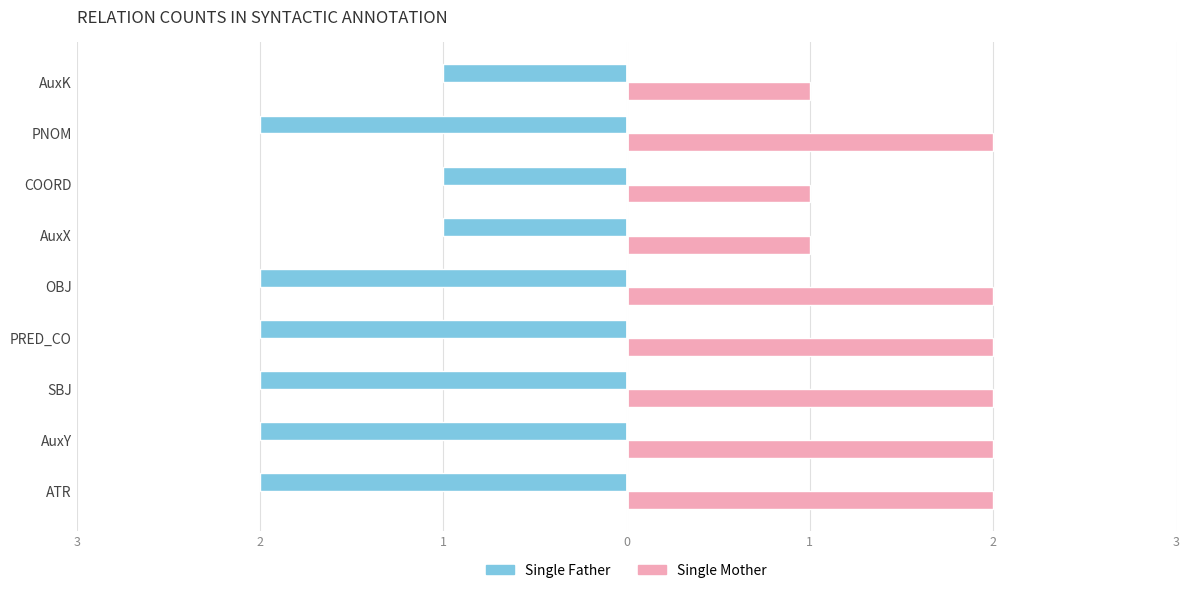

Reading left to right, list all the values displayed in this chart.

Single Father: -2	-2	-2	-2	-2	-1	-1	-2	-1
Single Mother: 2	2	2	2	2	1	1	2	1